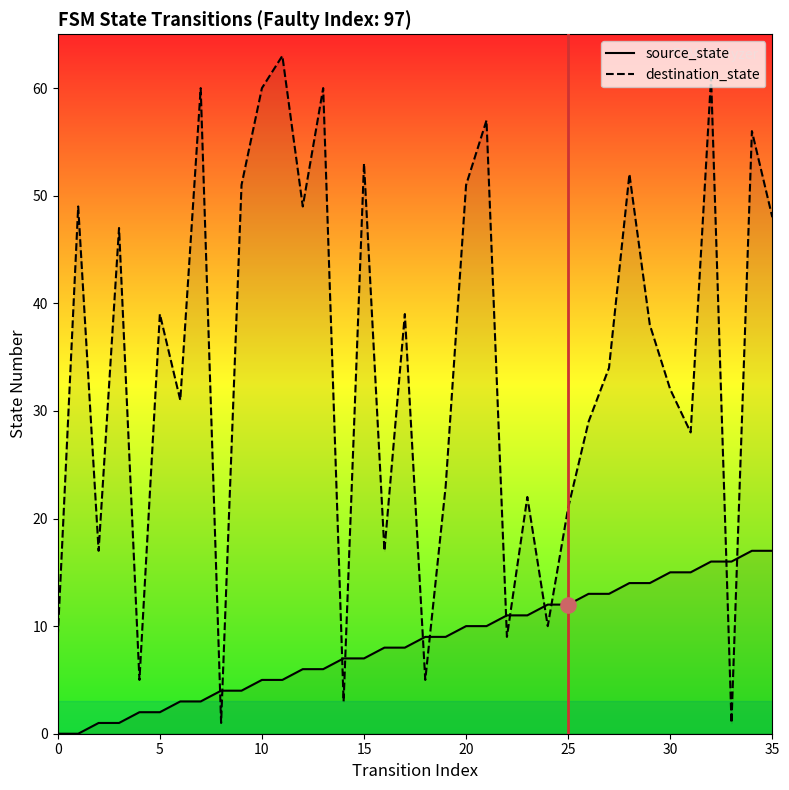

Which series reaches the minimum Y coordinate?

source_state